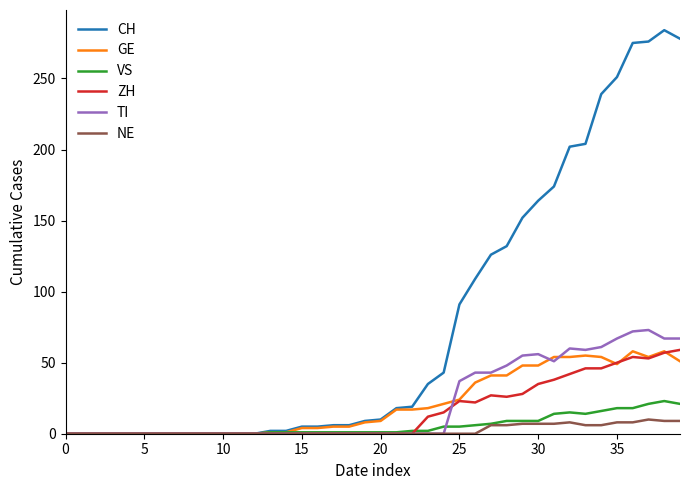

What is the highest value of the GE series?

58